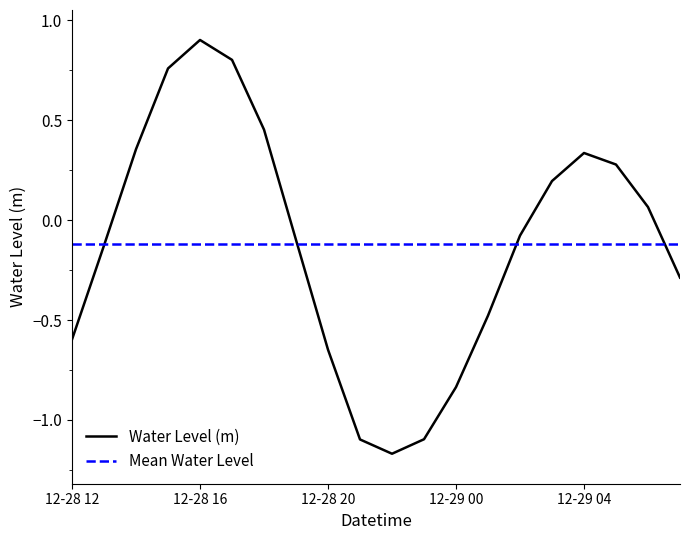

What is the approximate value at 2023-12-28 15:00?

0.8